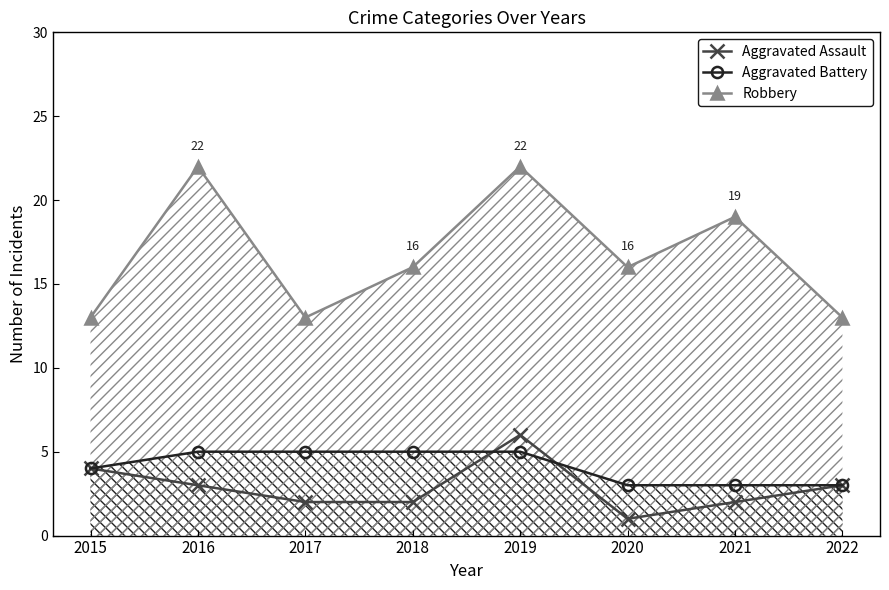

Reading left to right, extract all data points from this chart.

Aggravated Assault: 2015=4	2016=3	2017=2	2018=2	2019=6	2020=1	2021=2	2022=3
Aggravated Battery: 2015=4	2016=5	2017=5	2018=5	2019=5	2020=3	2021=3	2022=3
Robbery: 2015=13	2016=22	2017=13	2018=16	2019=22	2020=16	2021=19	2022=13